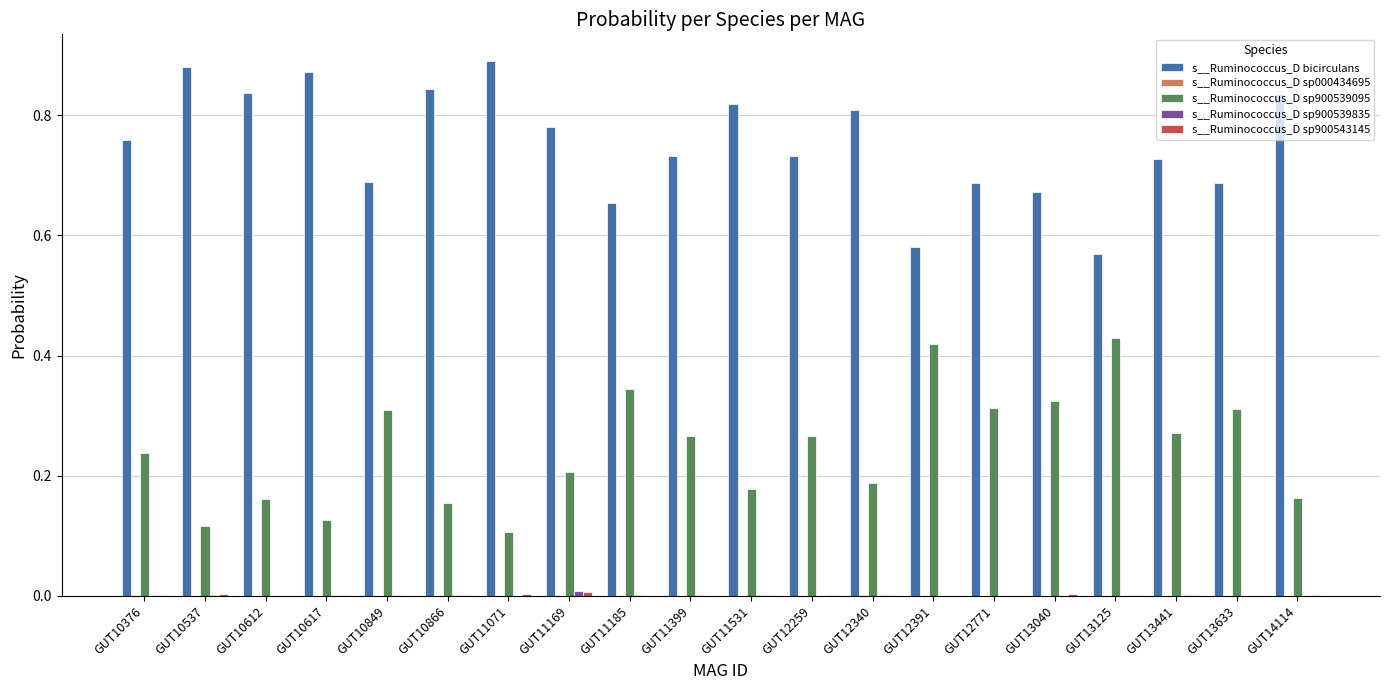

Is it true that s__Ruminococcus_D bicirculans equals 0.8 at GUT12340?

True